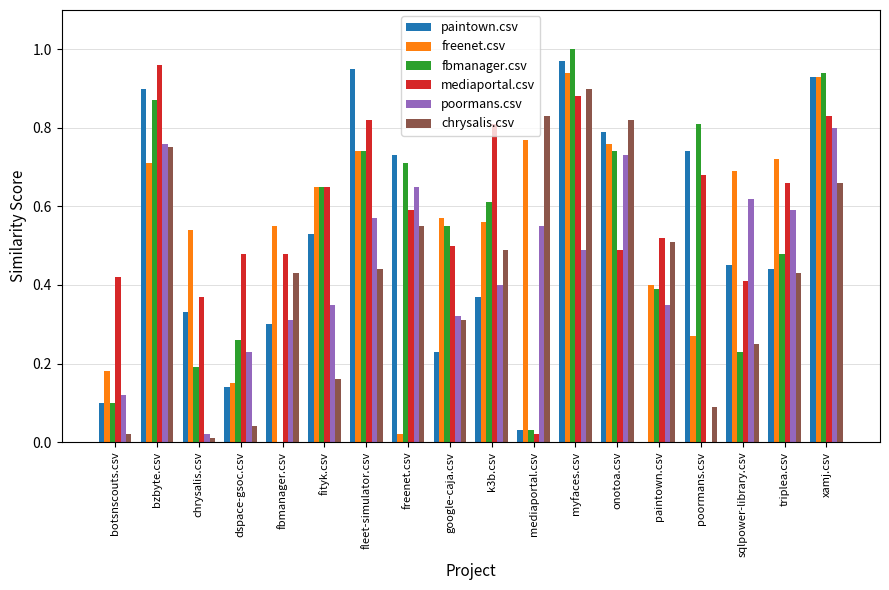

Between fbmanager.csv and fityk.csv, which series saw the biggest shift?

fbmanager.csv